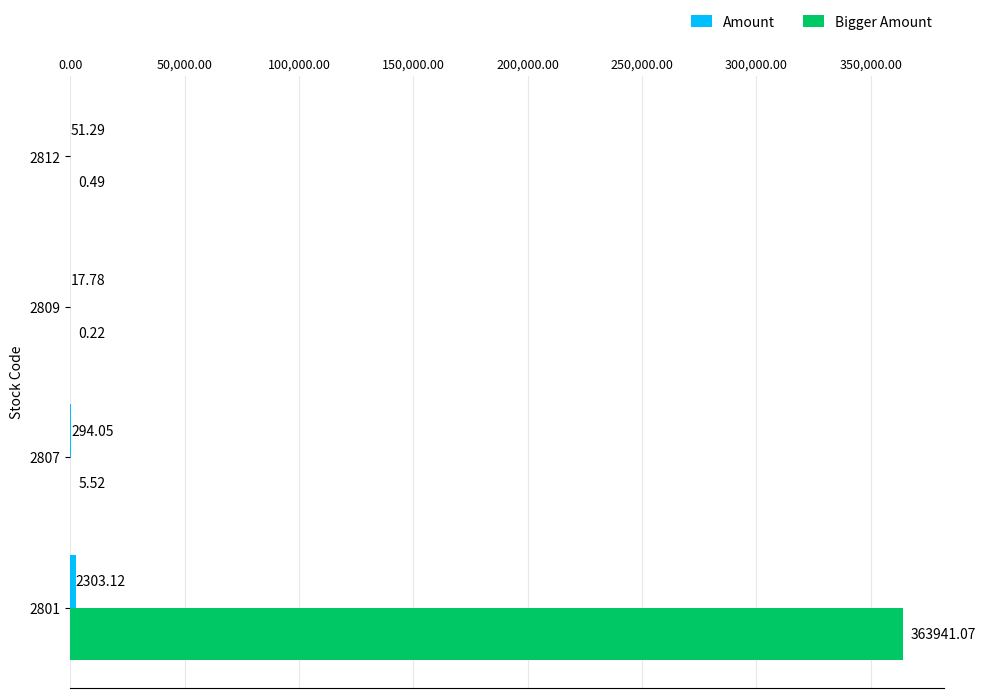

What is the total value across all series at 2801?

366244.2